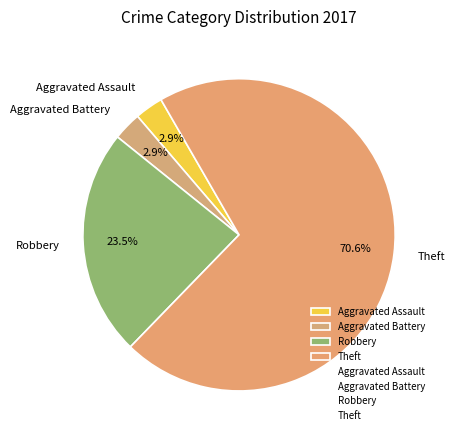

How many segments does this pie chart have?

4